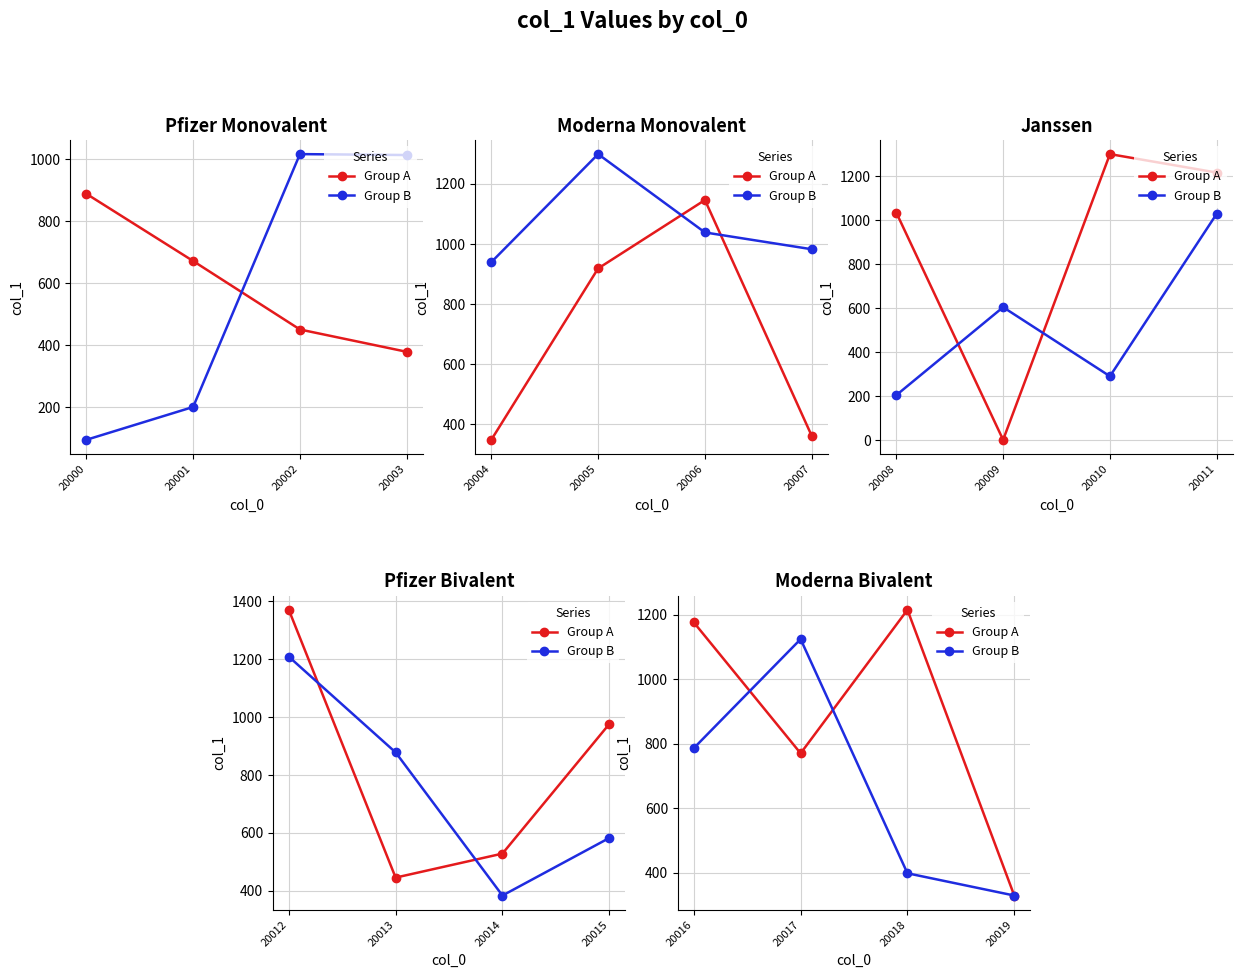

Rank the series at 20016 from lowest to highest value.

Group B, Group A